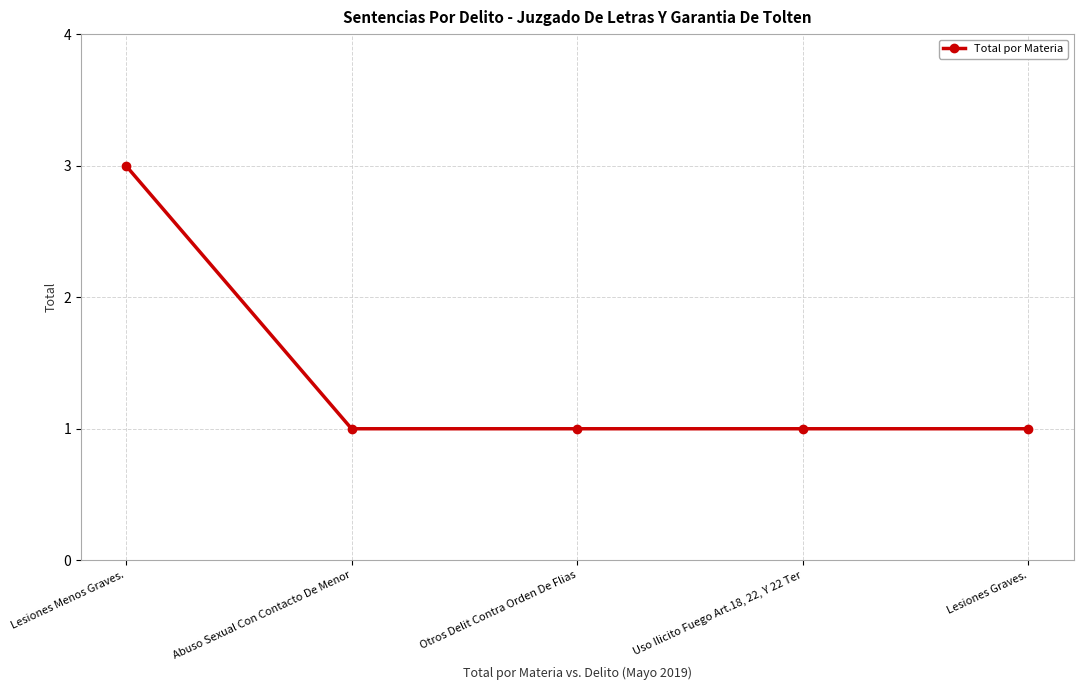

True or false: the data shows 1 at Abuso Sexual Con Contacto De Menor.

True